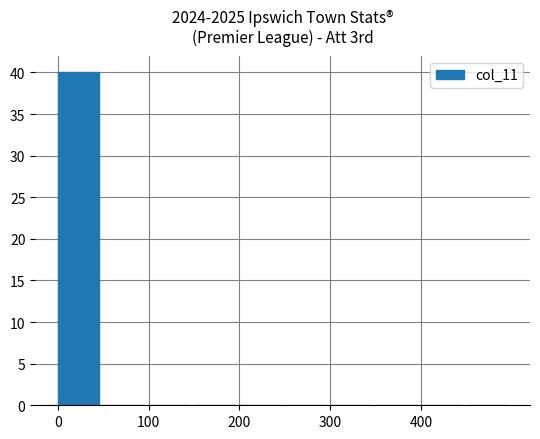

Are the bars horizontal?

No